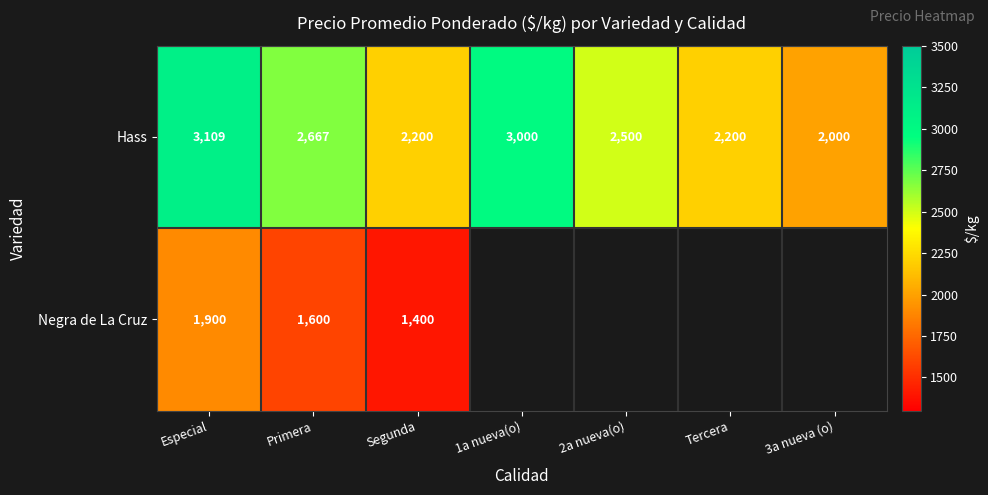

At which label is Hass closest to 2554?

2a nueva(o)